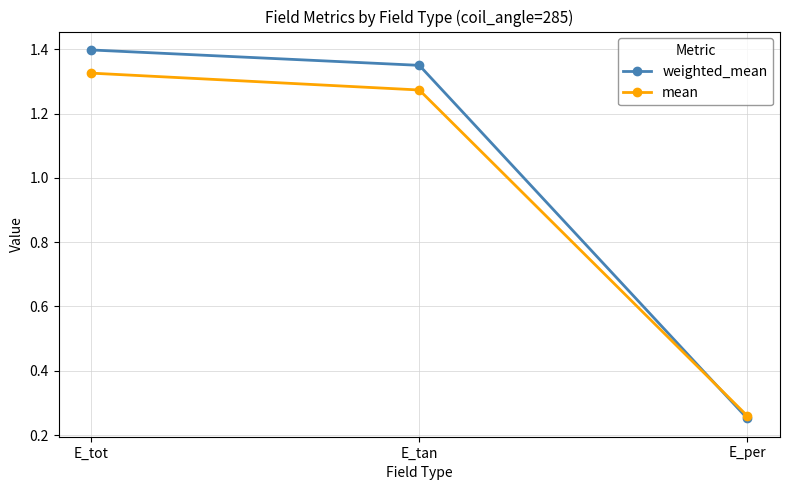

What is the sum of all weighted_mean values?

3.0